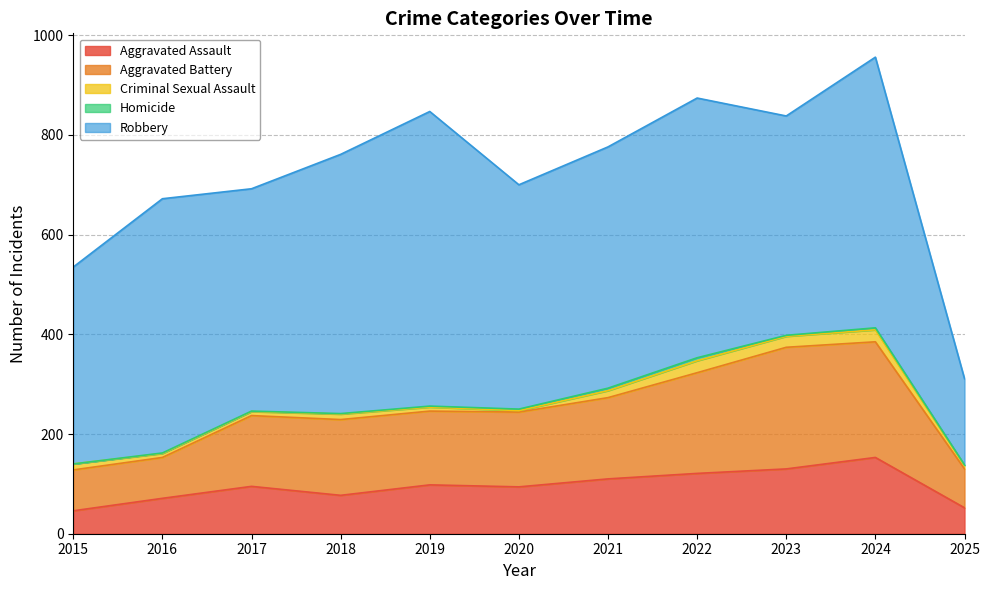

Is the value of Aggravated Battery at 2015 greater than the value of Homicide at 2017?

Yes